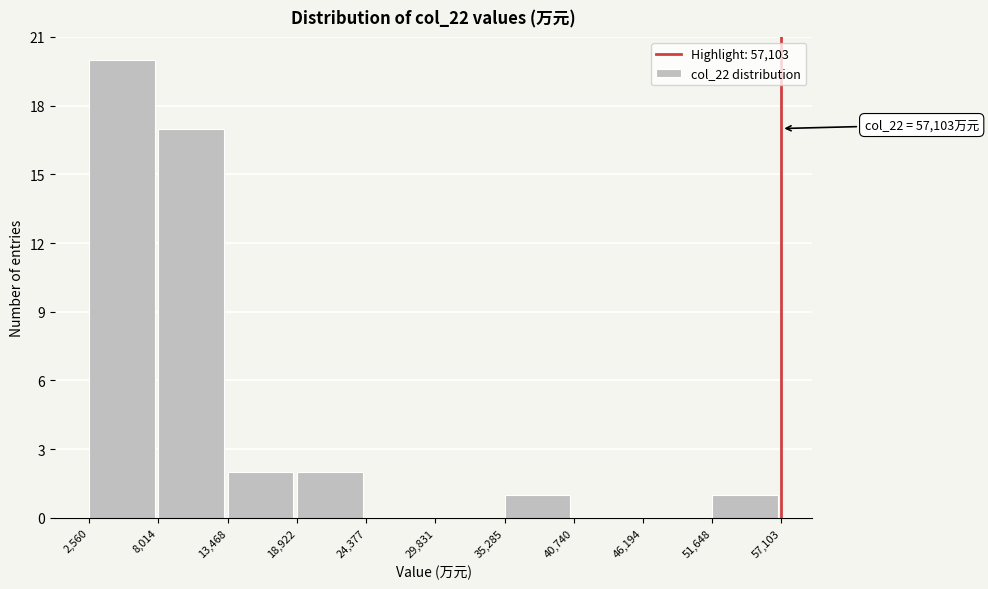

Over which range of the x-axis is the bar tallest?

2,560 to 8,014